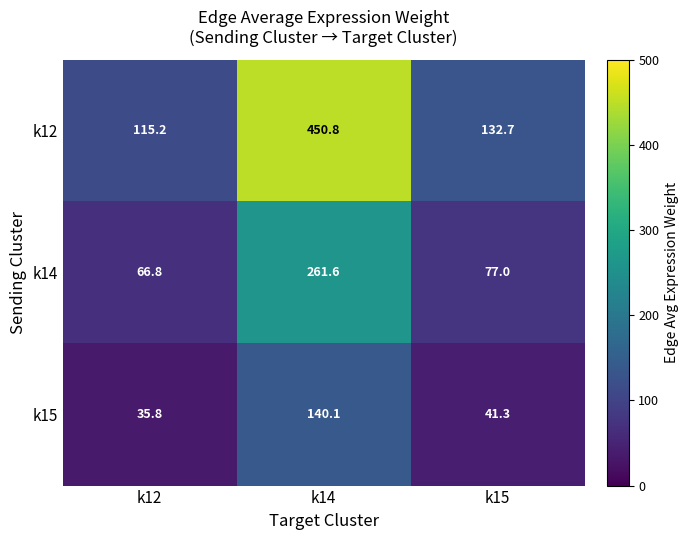

Count the number of data series in this chart.

3